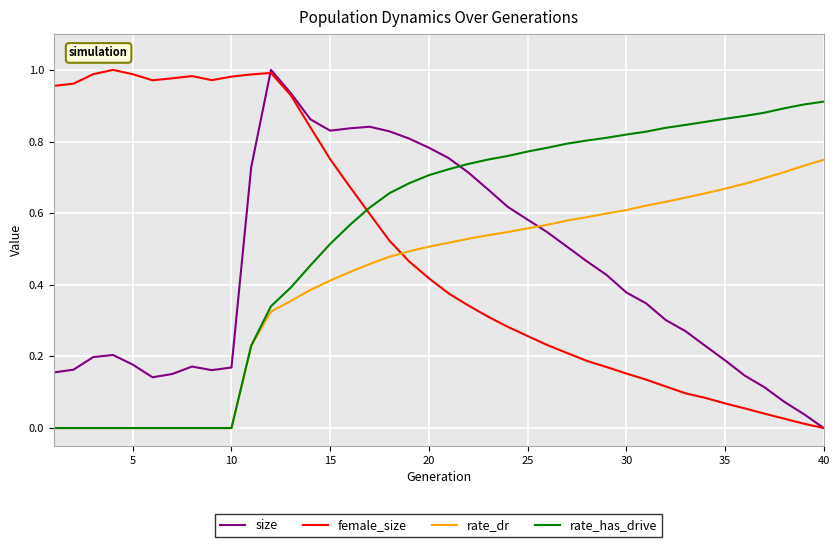

True or false: size and rate_dr cross at least once.

True